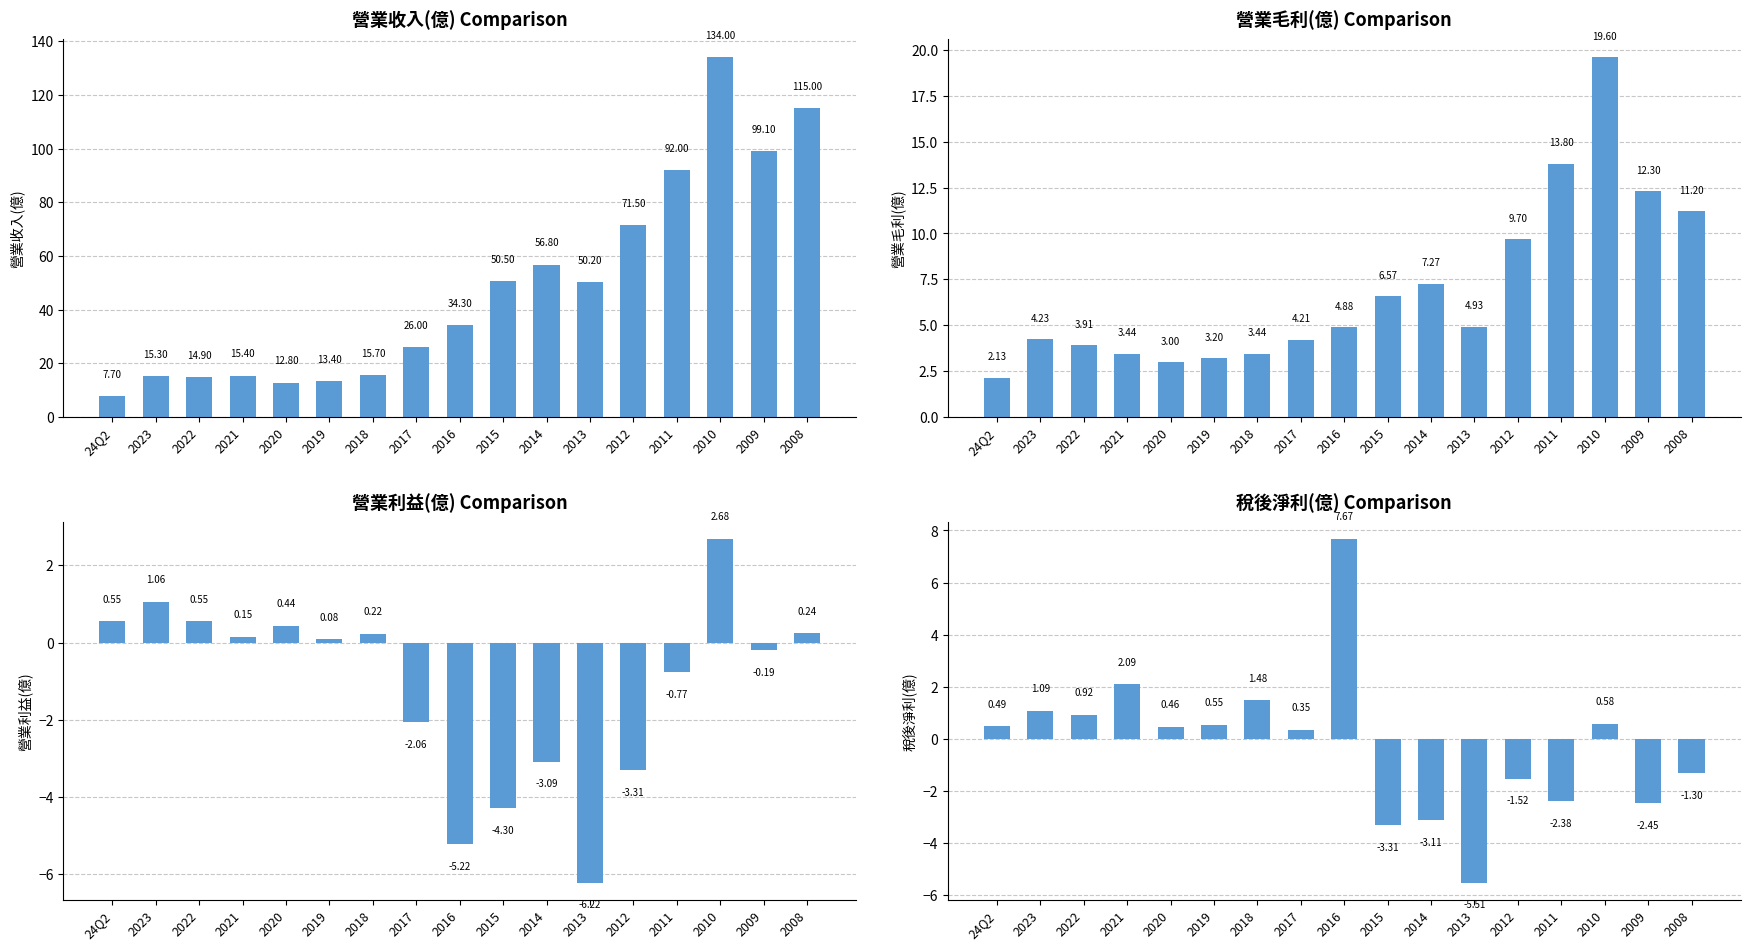

What position from the left is 2016?

9